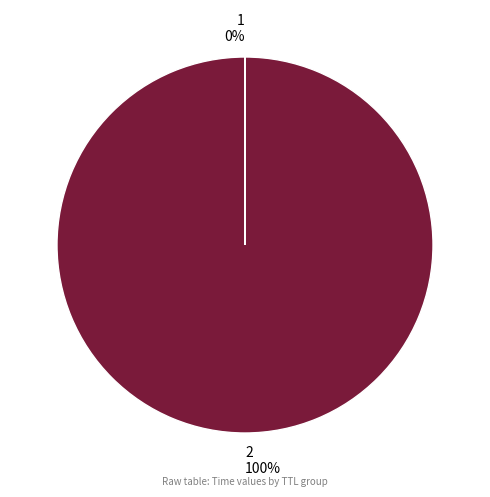

Is there a majority slice in this chart?

Yes